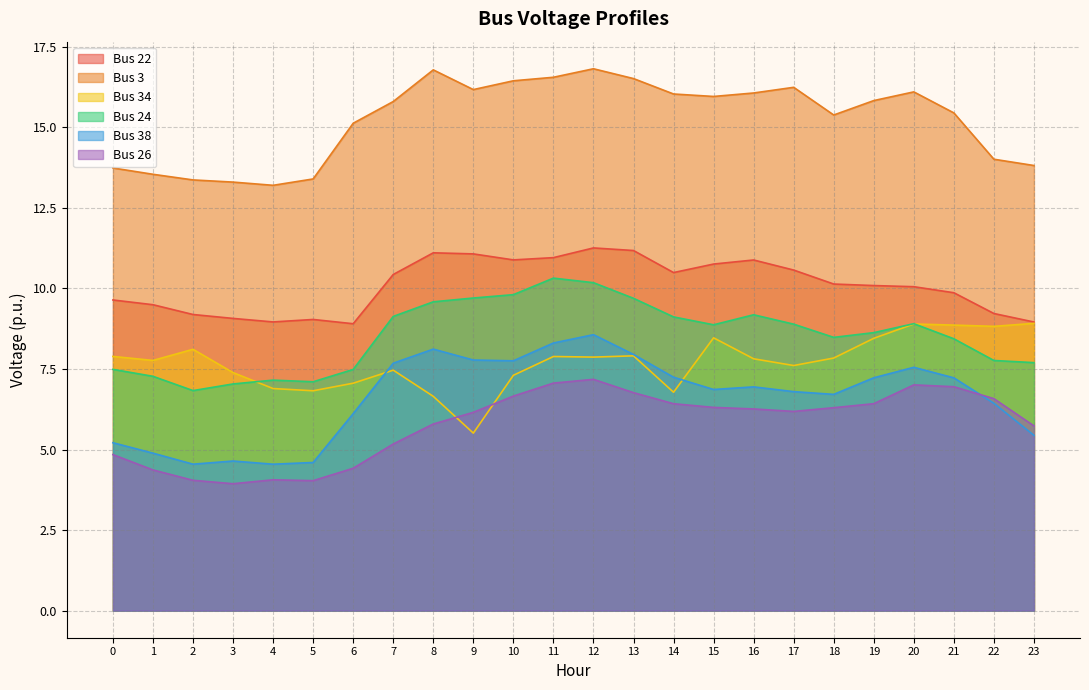

Between 3 and 5, which is larger?

3